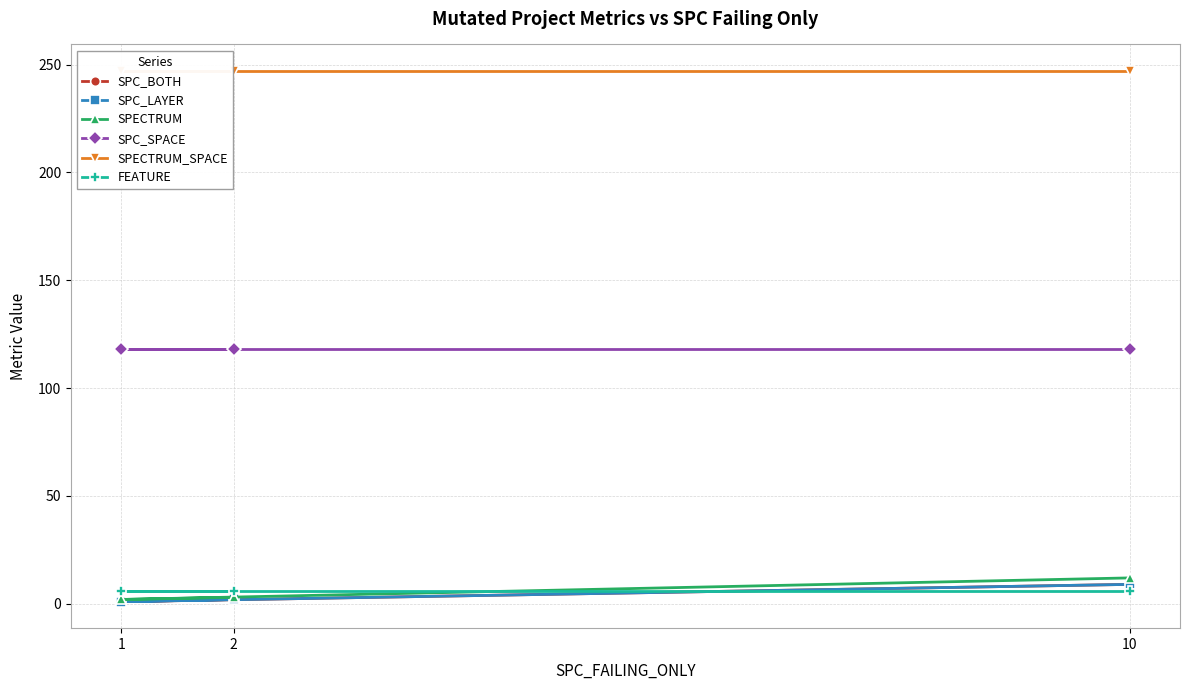

What is the minimum value for FEATURE?

6